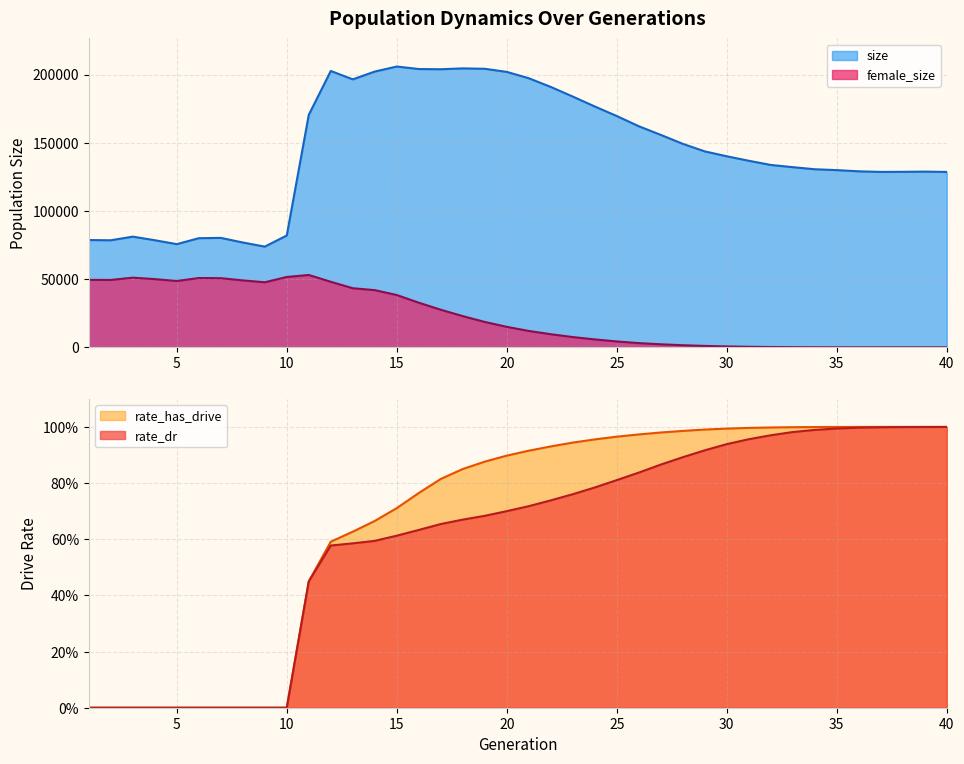

What are all the series names shown in the legend?

size, female_size, rate_dr, rate_has_drive